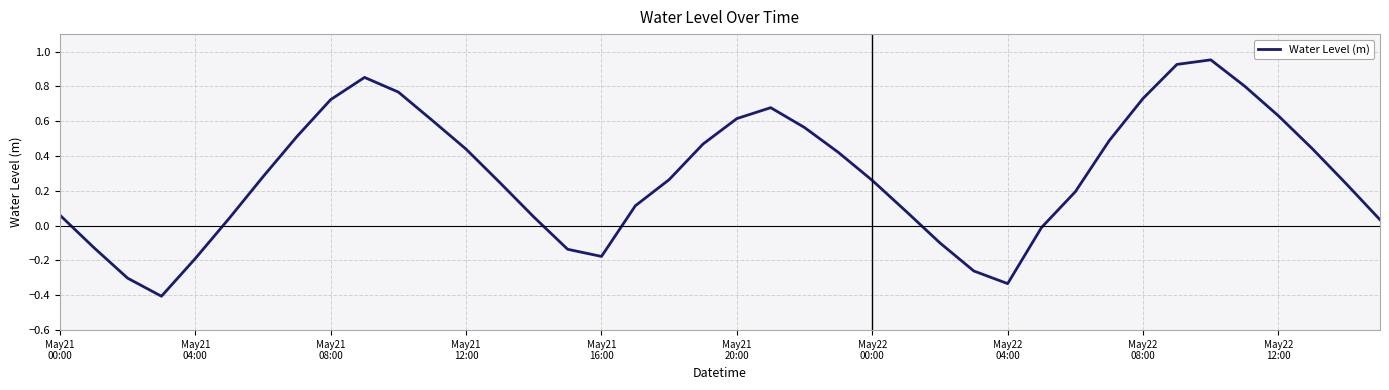

What is the difference between the maximum and minimum values?

1.4